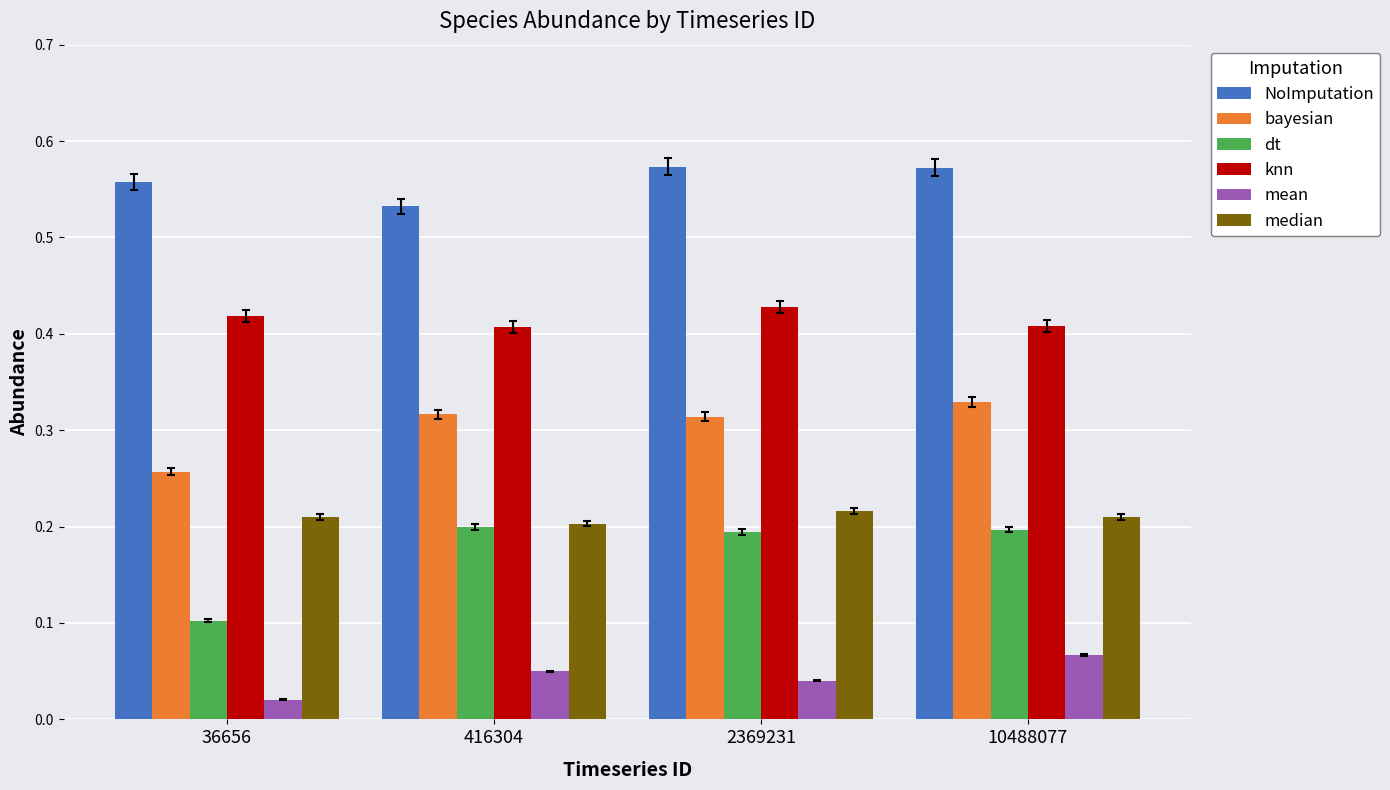

At which label does dt reach its minimum?

36656